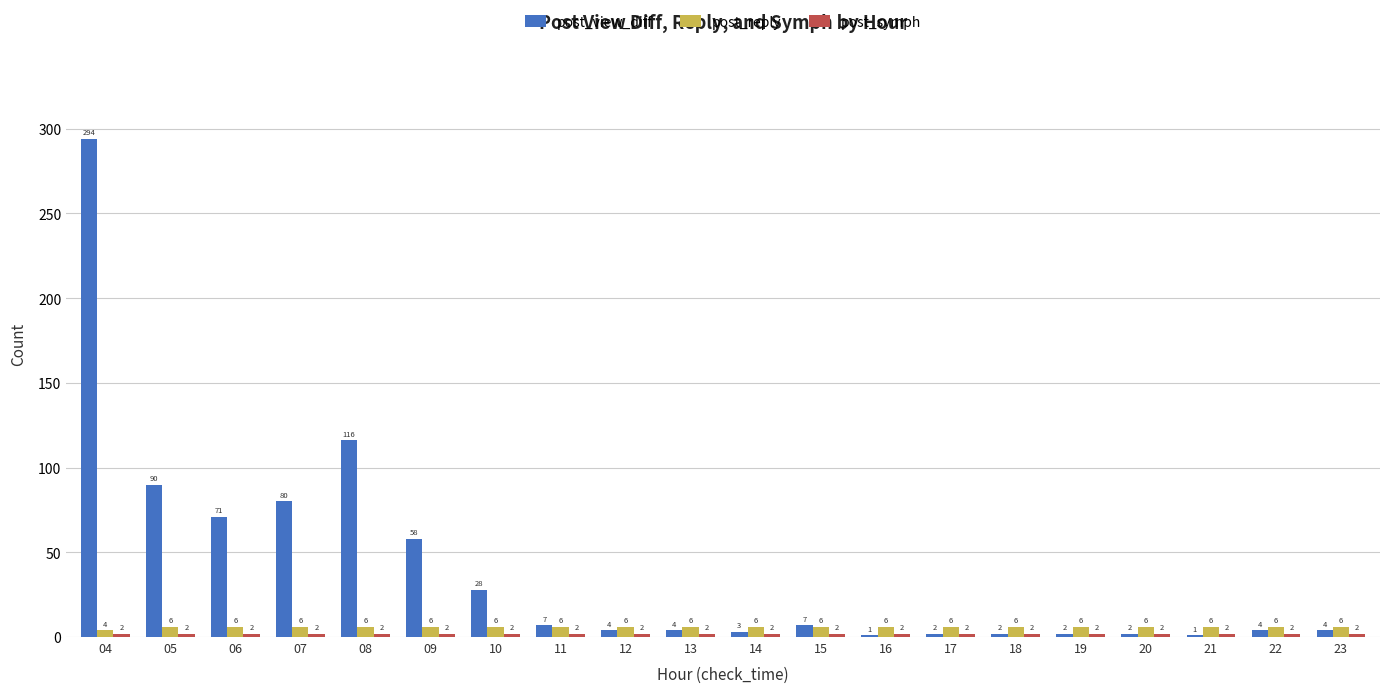

Between 10 and 12, which series saw the biggest shift?

post_view_diff